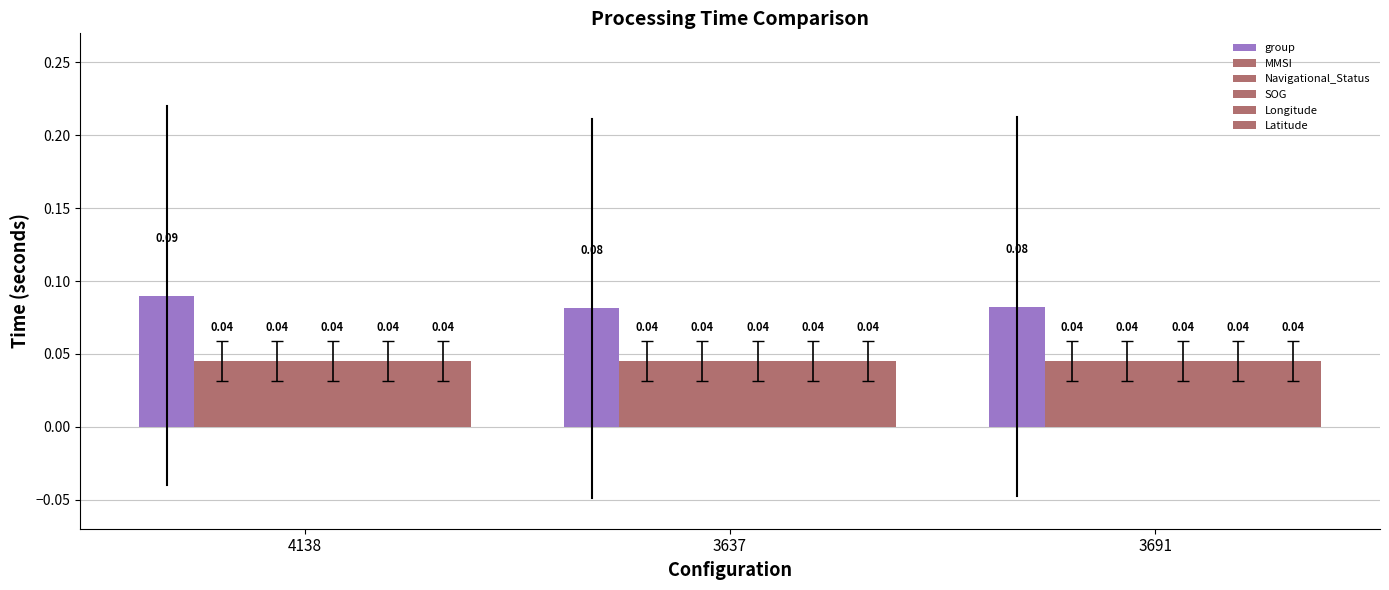

The value of group at 3691 is 0.1. True or false?

True